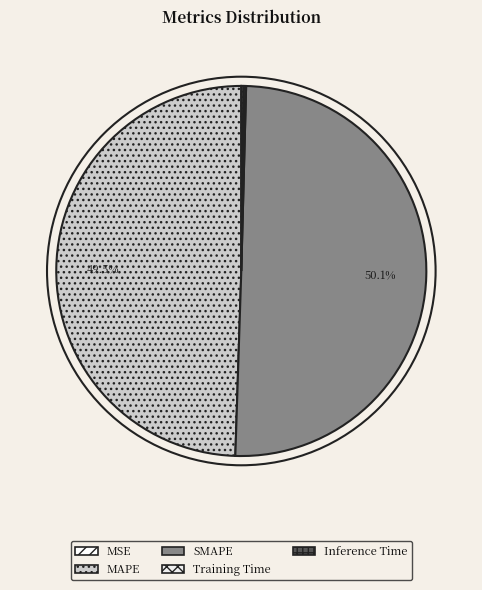

What is the smallest slice in the pie chart?

MSE